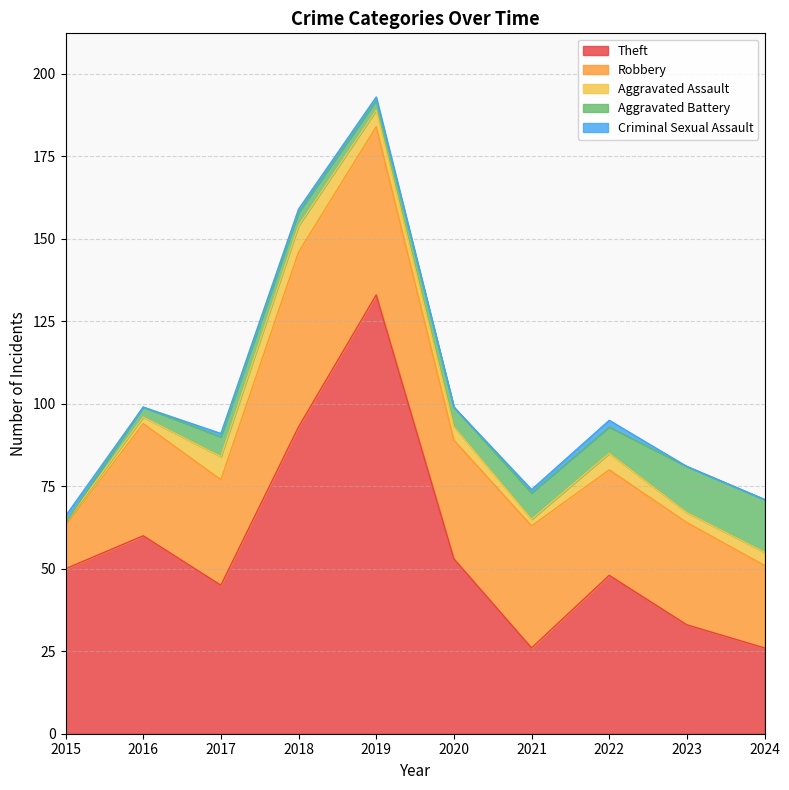

True or false: Aggravated Battery and Theft cross at least once.

False